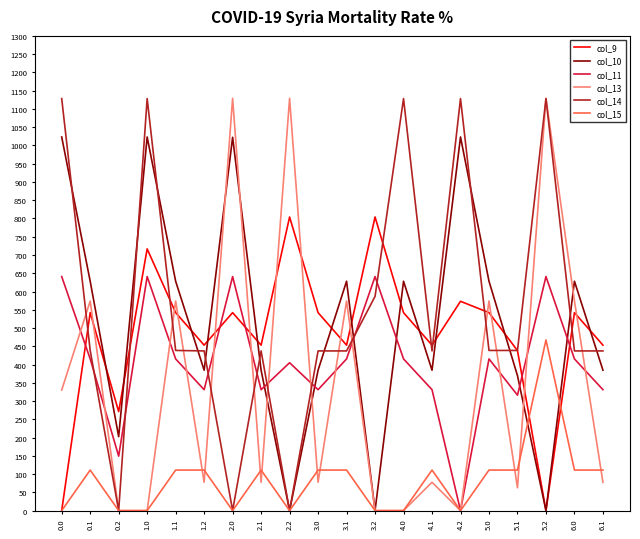

At which category is the sum across all series the highest?

1.0